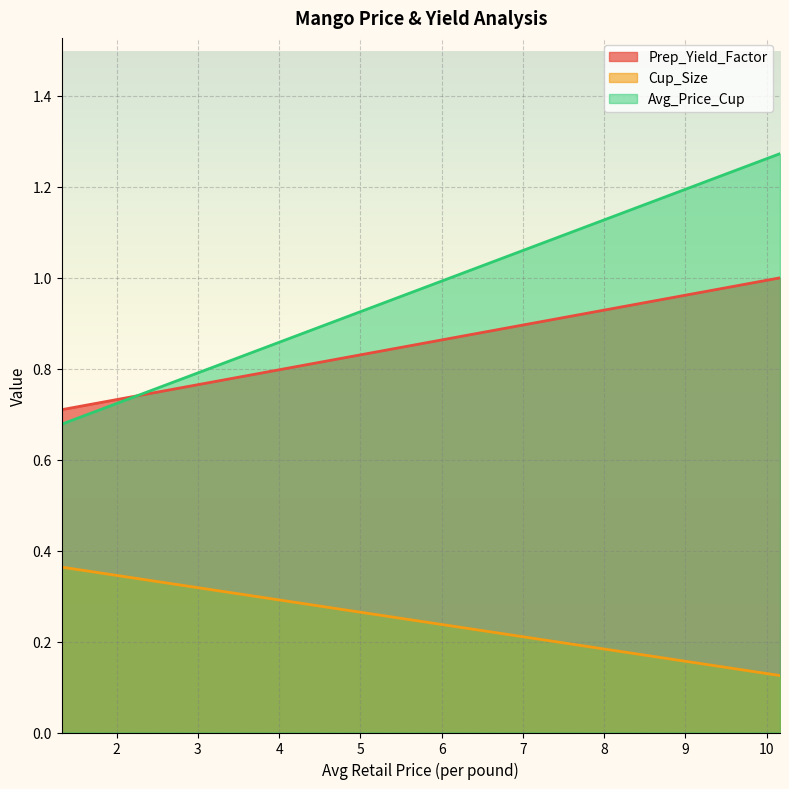

Reading left to right, extract all data points from this chart.

Prep_Yield_Factor: 0.7	1.0
Cup_Size: 0.4	0.1
Avg_Price_Cup: 0.7	1.3